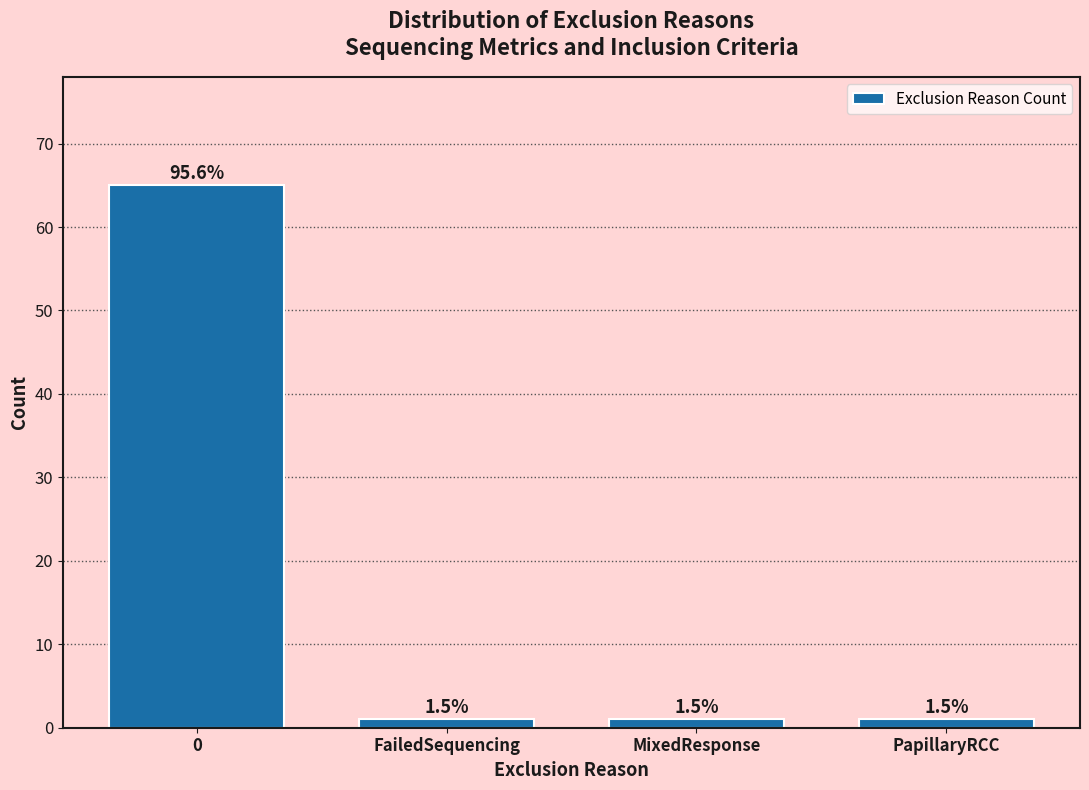

Does the chart contain any negative values?

No